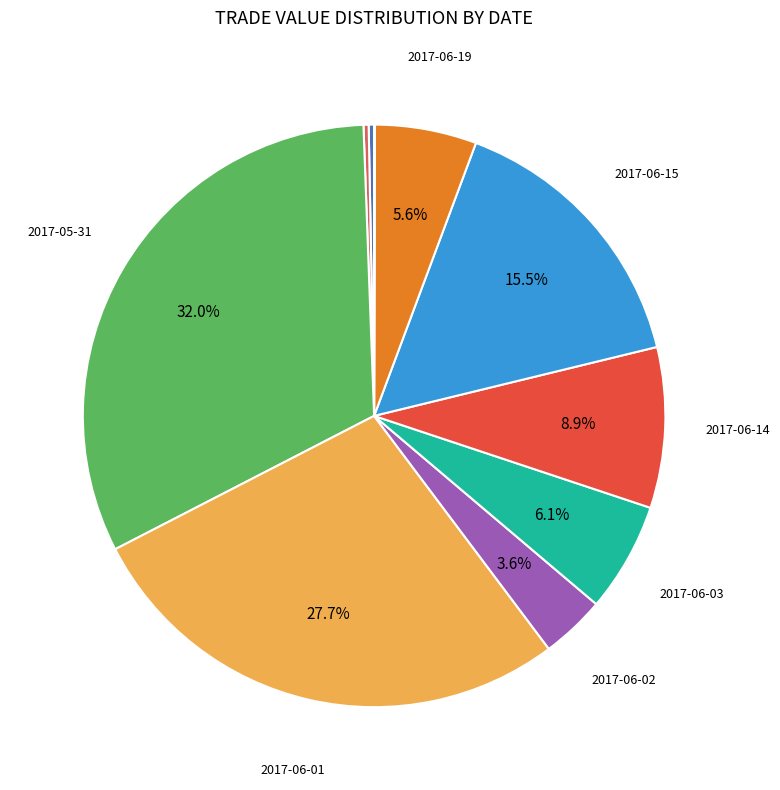

Is there any slice that represents more than half of the pie?

No